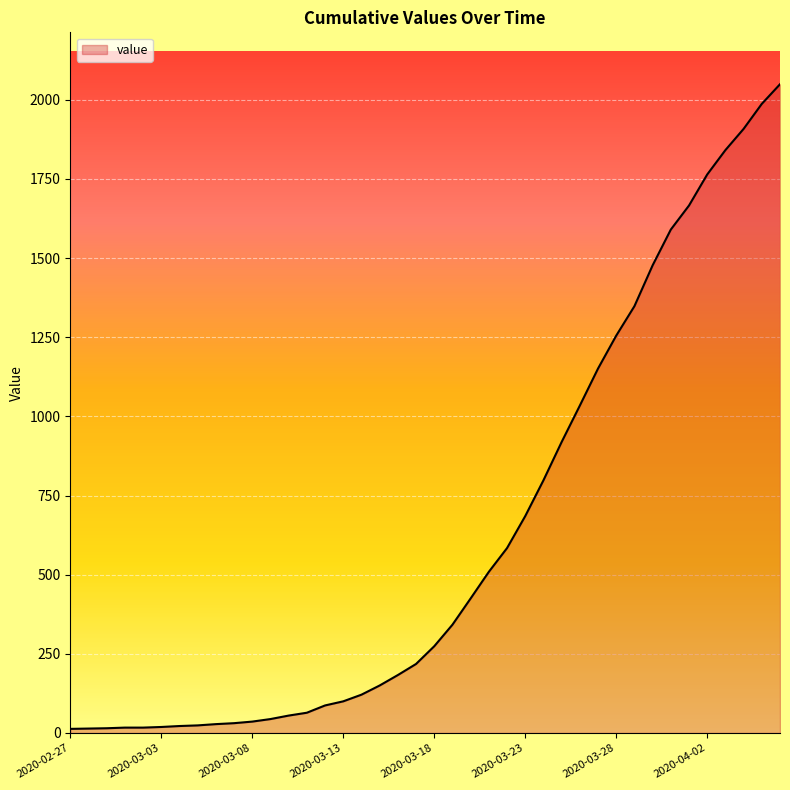

What is the difference between the maximum and minimum values?

2036